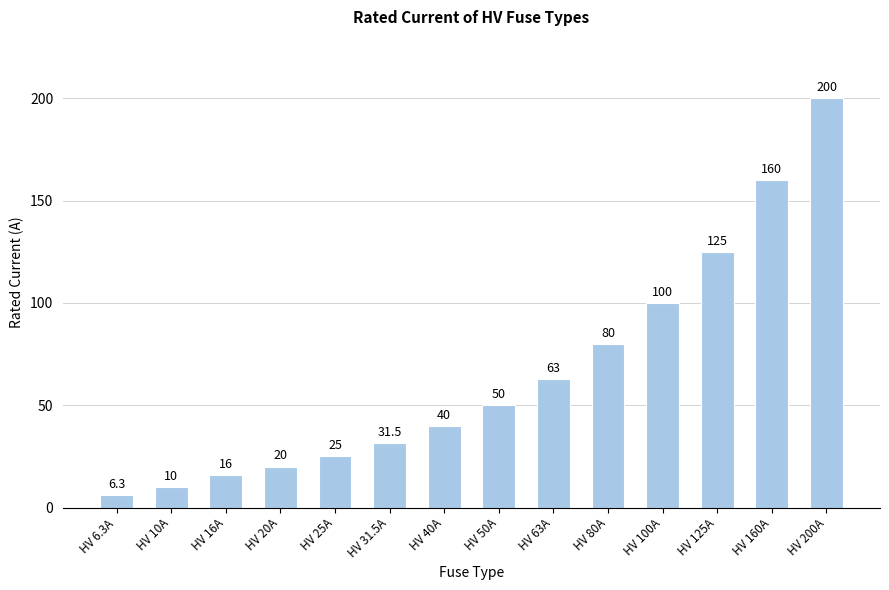

How many values are below 50?

7